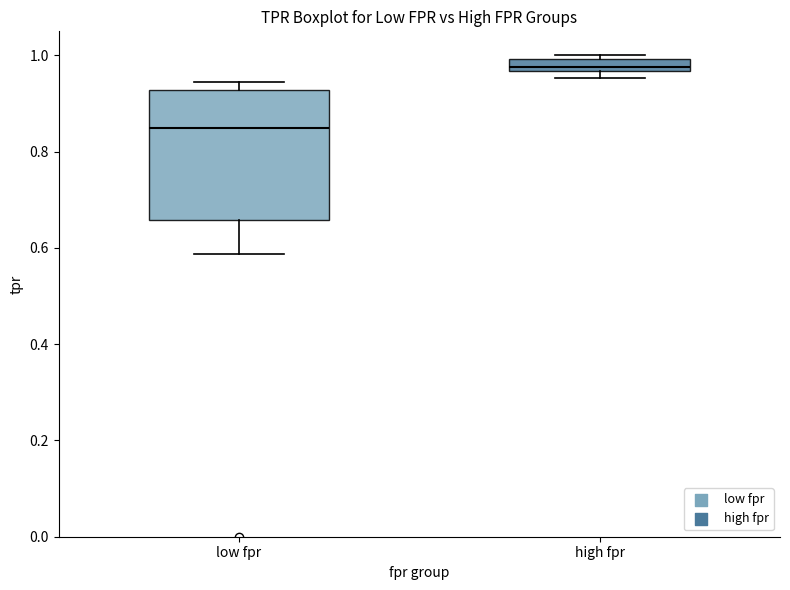

Which box has the lowest median line?

low fpr